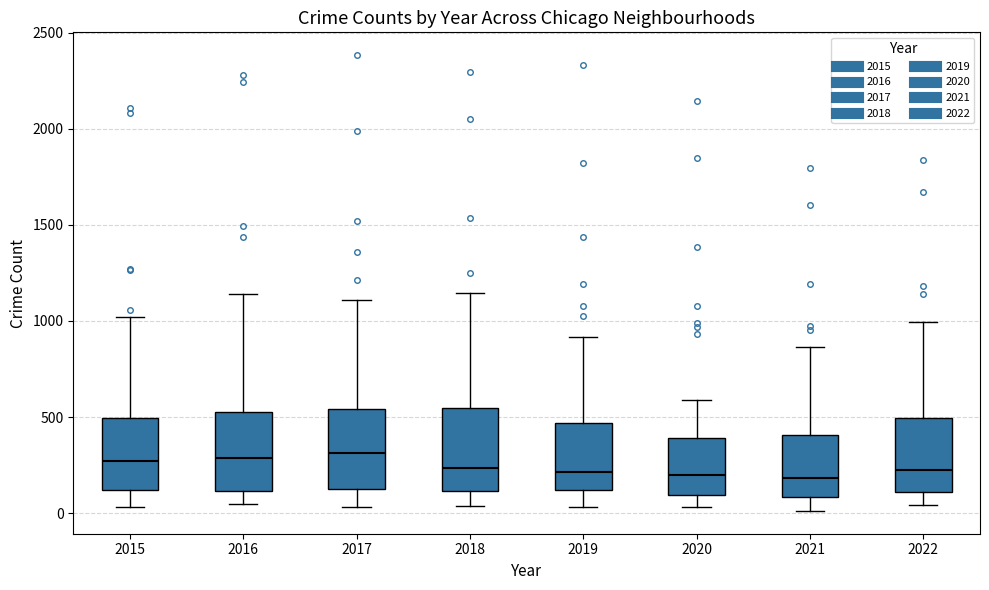

Reading left to right, transcribe this box plot: for each box, give where its median line is, the range the box spans, and where its two whiskers end, as read against the y-axis. The values are not printed on the chart, so give them approximately, as read against the axis.

2015: median 250, box 100 to 500, whiskers 50 to 1000
2016: median 300, box 100 to 550, whiskers 50 to 1150
2017: median 300, box 150 to 550, whiskers 50 to 1100
2018: median 250, box 100 to 550, whiskers 50 to 1150
2019: median 200, box 100 to 450, whiskers 50 to 900
2020: median 200, box 100 to 400, whiskers 50 to 600
2021: median 200, box 100 to 400, whiskers 0 to 850
2022: median 200, box 100 to 500, whiskers 50 to 1000